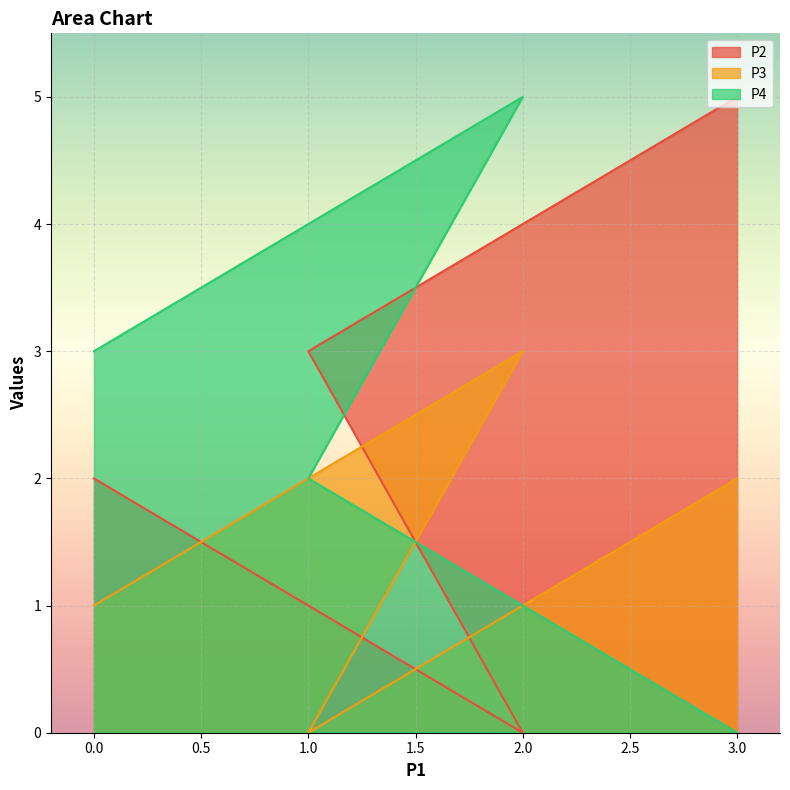

Where is the first local maximum for P4?

2